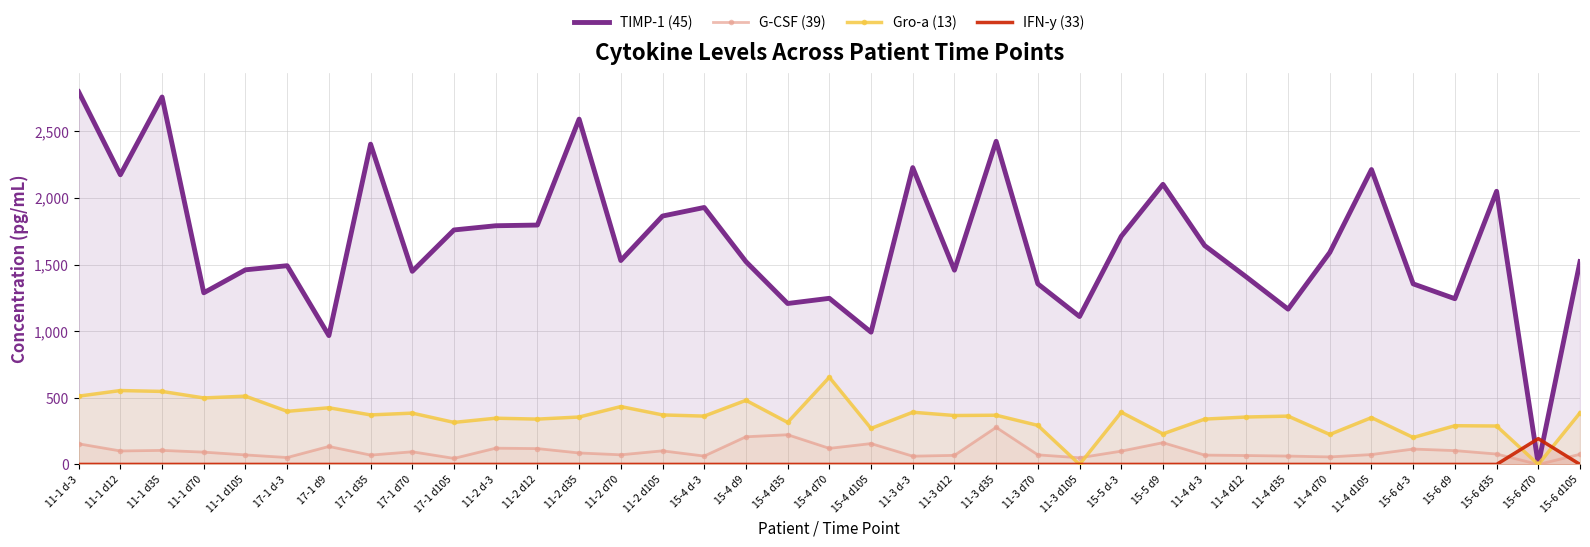

How many values in the G-CSF (39) series exceed 86?

19